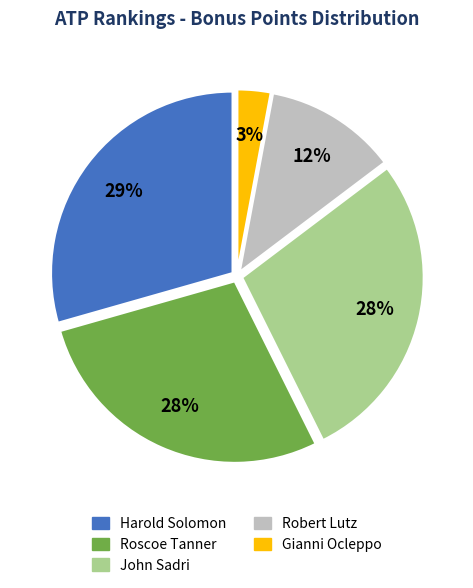

Is it true that Roscoe Tanner is 28% of the pie?

True